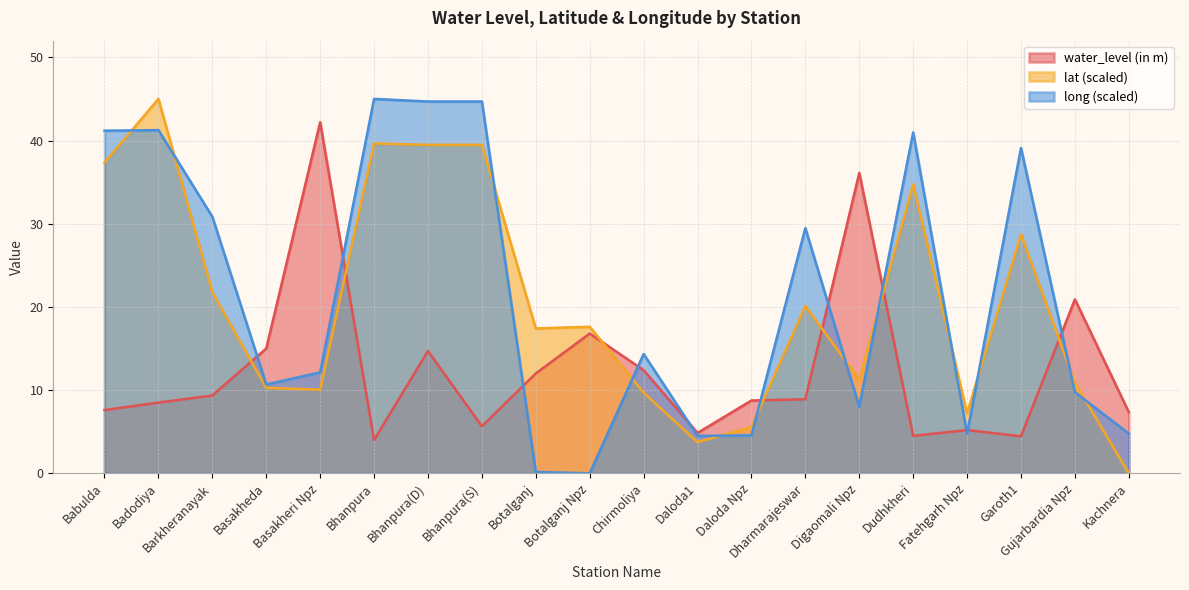

What is the greatest value displayed?

45.0